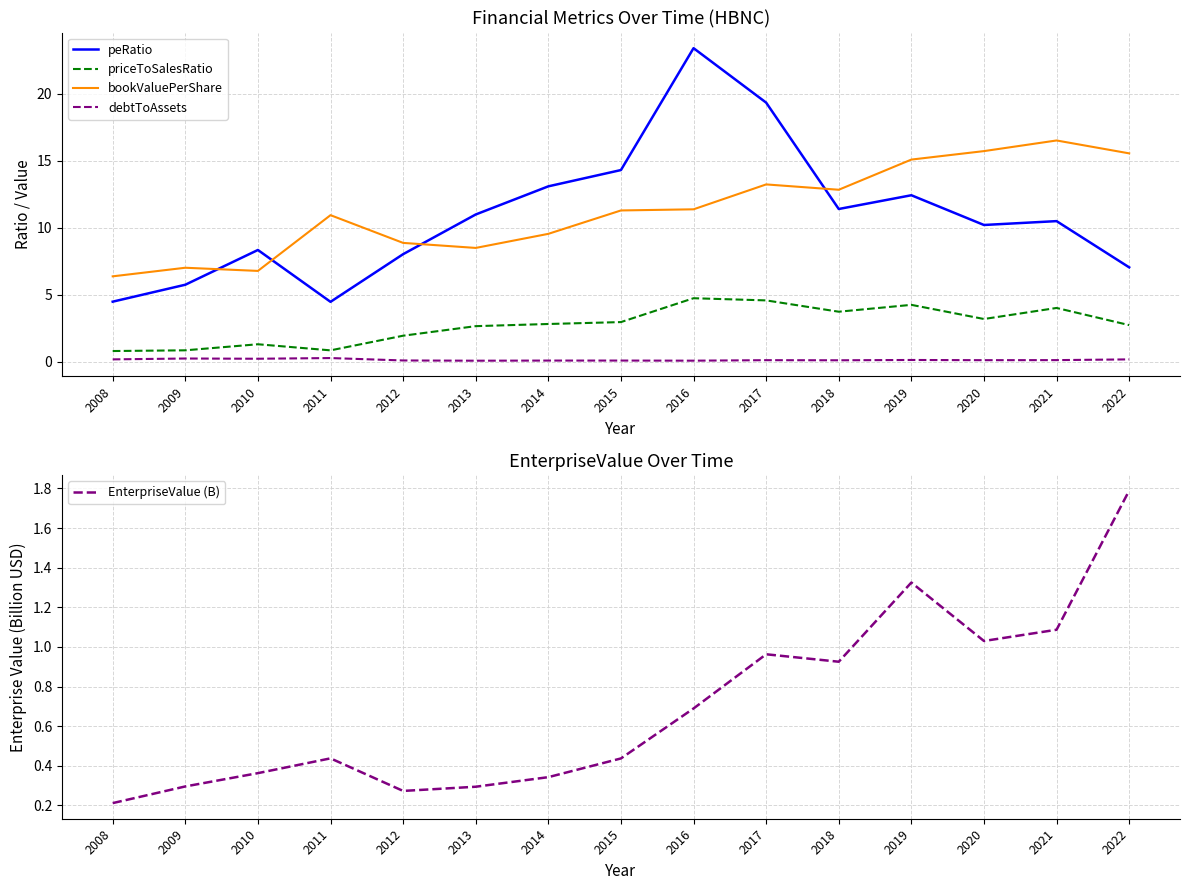

True or false: priceToSalesRatio has a value of 1.2 at 2013.

False